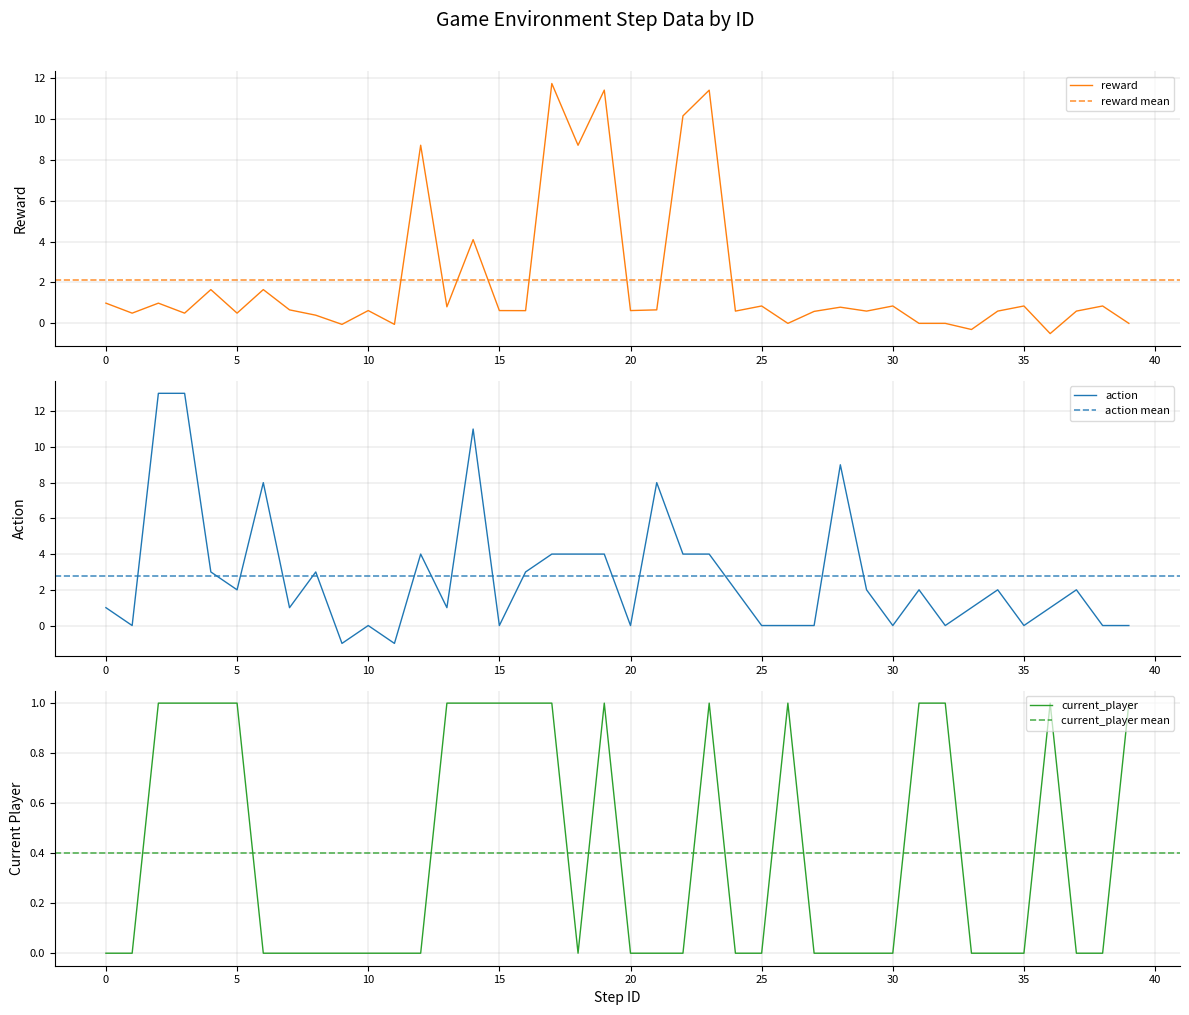

True or false: action has a value of 0.4 at 29.

False